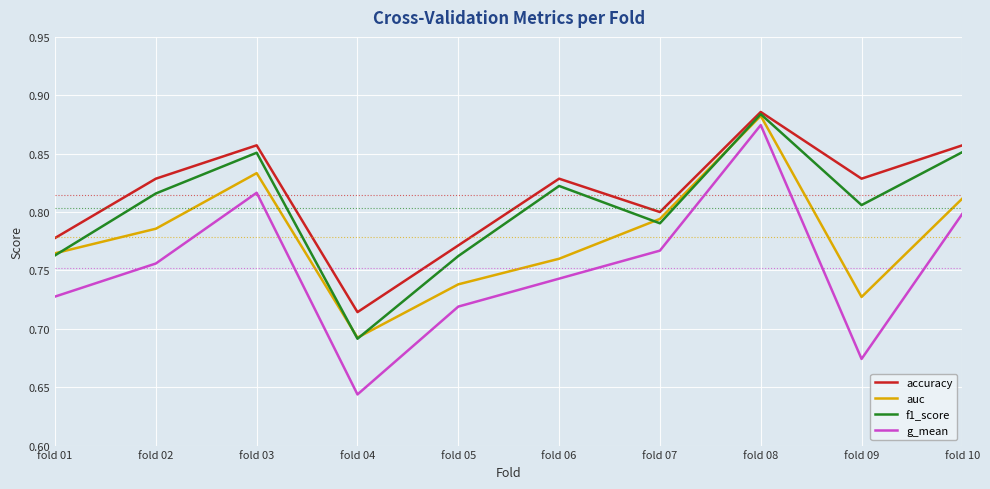

Count the number of data series in this chart.

4